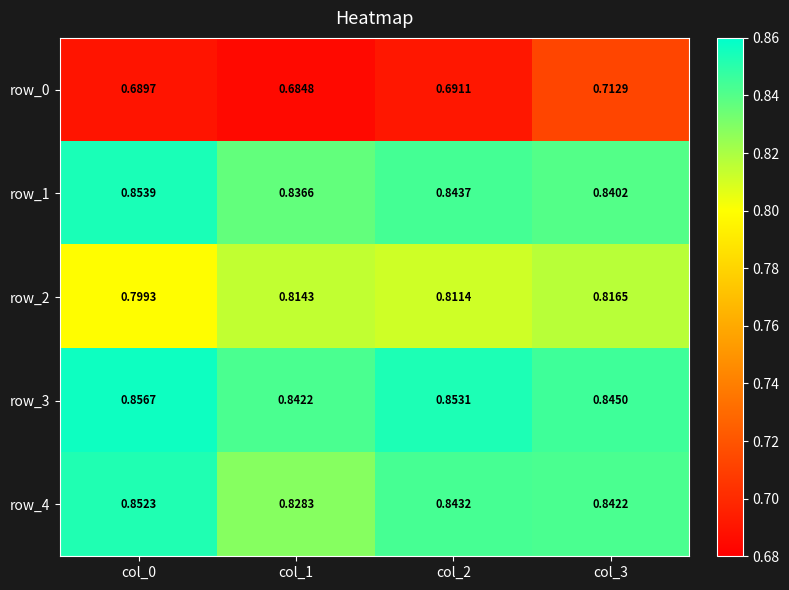

What is the sum of the row_4 values at col_0 and col_2?

1.7